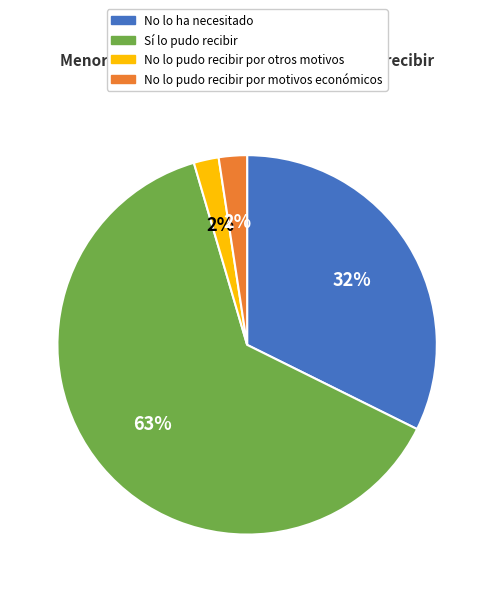

True or false: Sí lo pudo recibir accounts for 63% of the total.

True